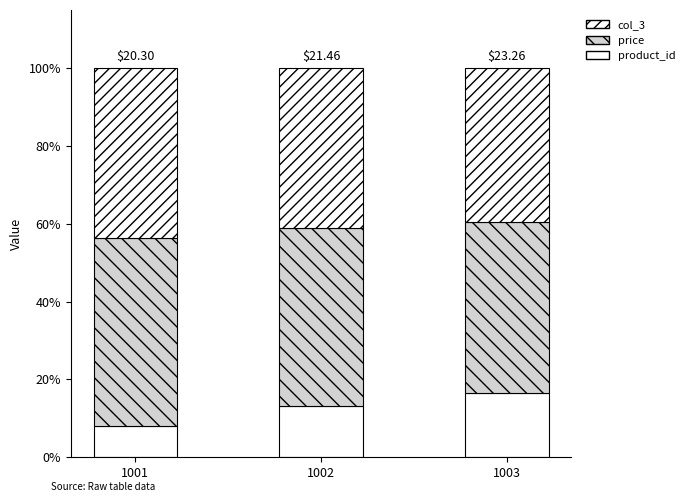

Which series changed the most between 1001 and 1003?

product_id